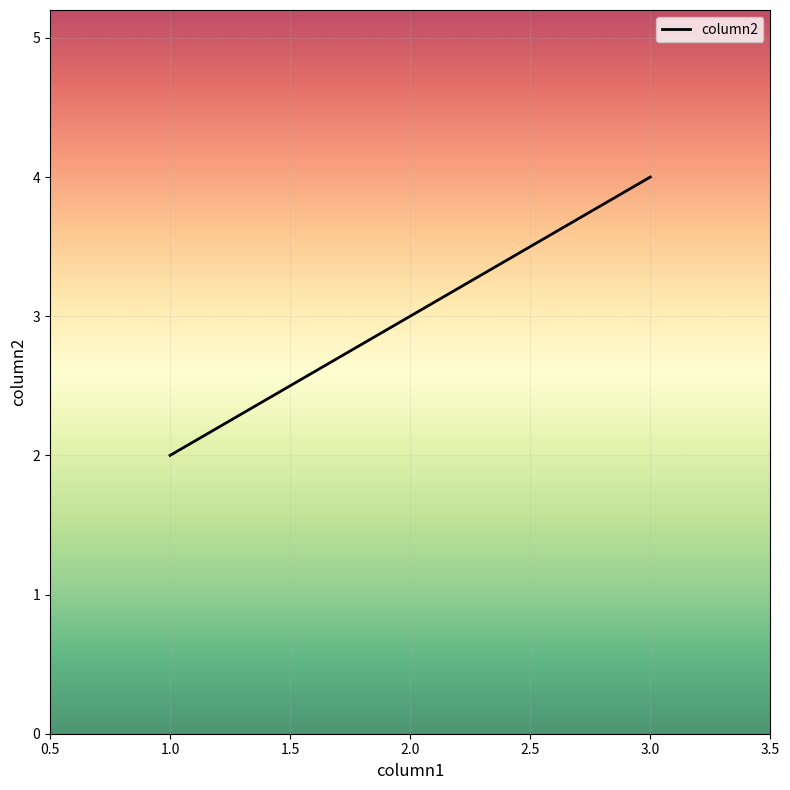

What is the difference between the values at 3.0 and 1.0?

2